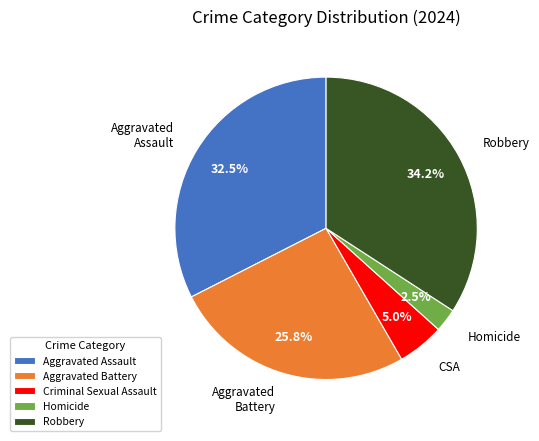

Does Aggravated Assault represent more than half of the total?

No